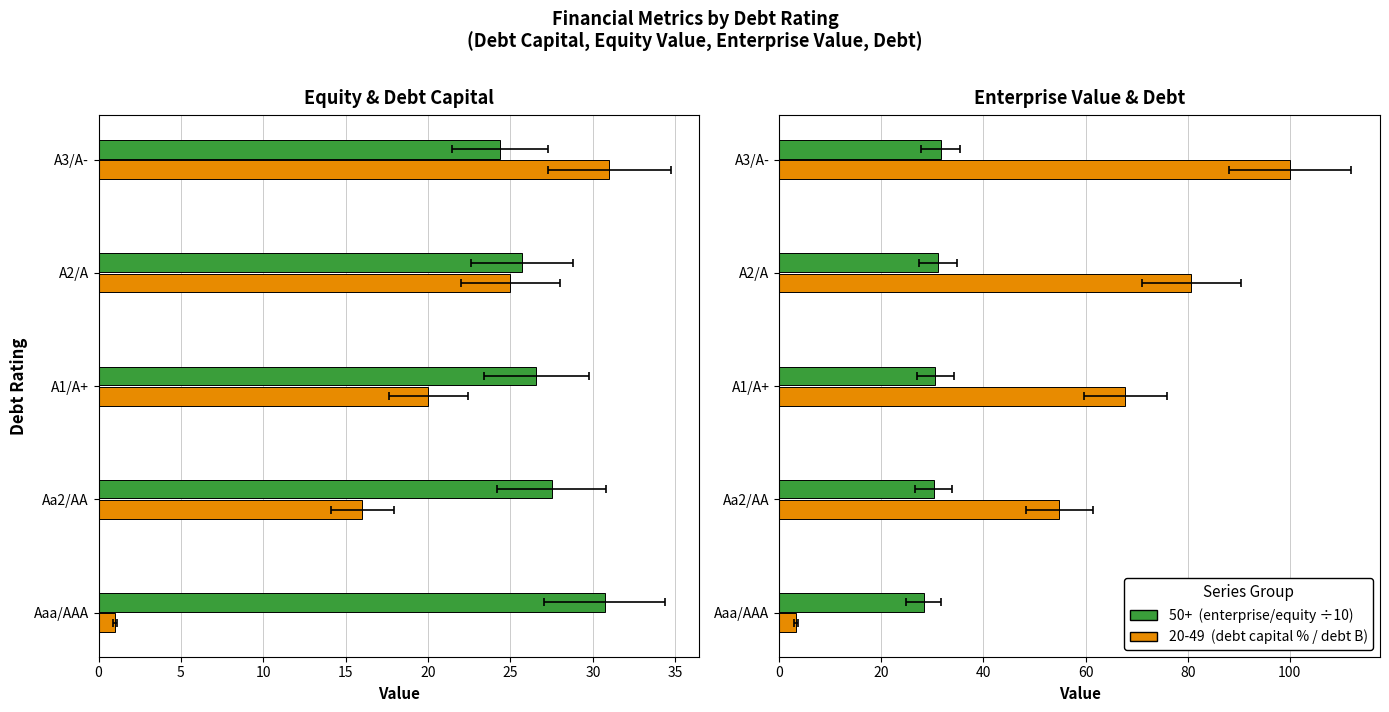

Reading left to right, what are all the values shown in this chart?

equity_value (÷10): 30.7	27.5	26.6	25.7	24.4
debt_capital (%): 1.0	16.0	20.0	25.0	31.0
enterprise_value (÷10): 28.3	30.2	30.6	31.0	31.6
debt (B): 3.2	54.9	67.8	80.7	100.1